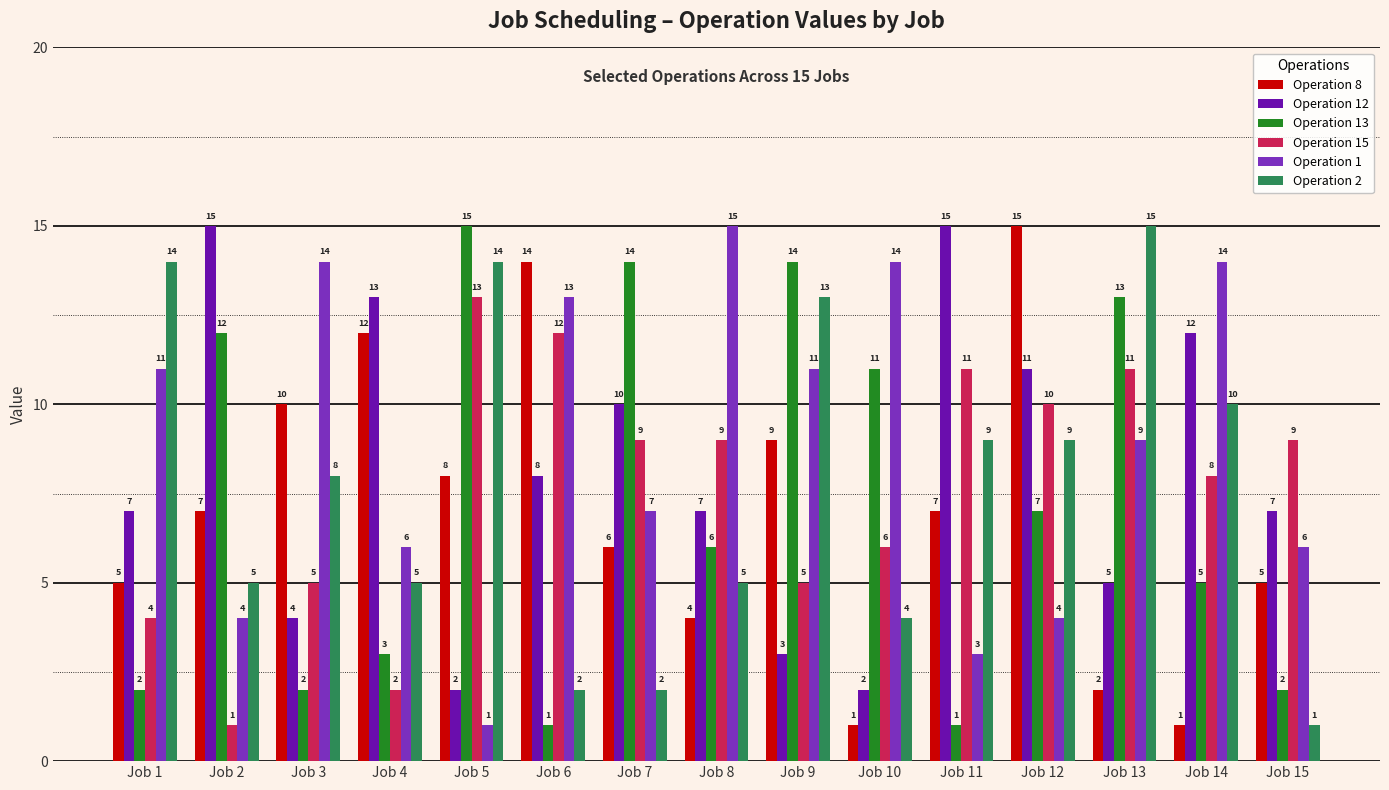

Read the Operation 15 value at Job 8, to the nearest 10.

10